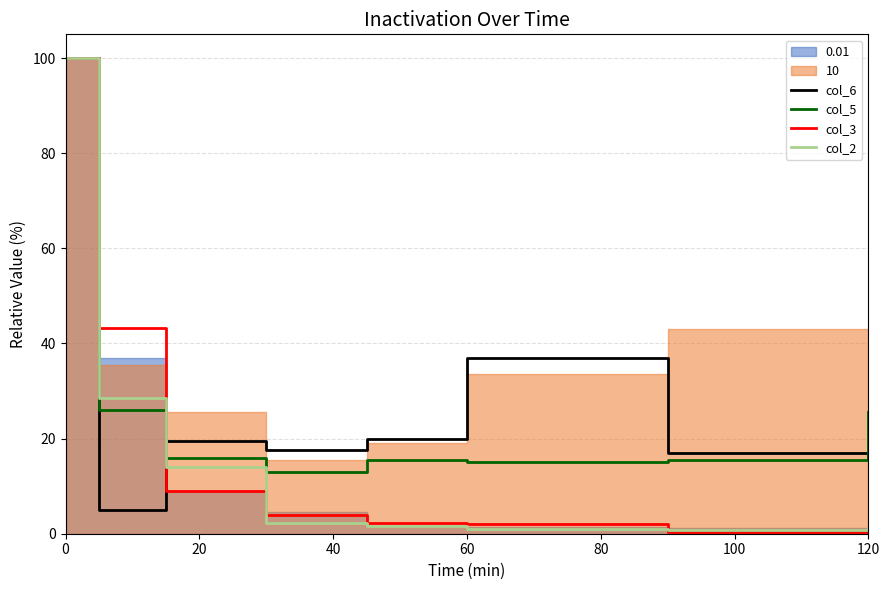

What is the highest value of the col_5 series?

100.0